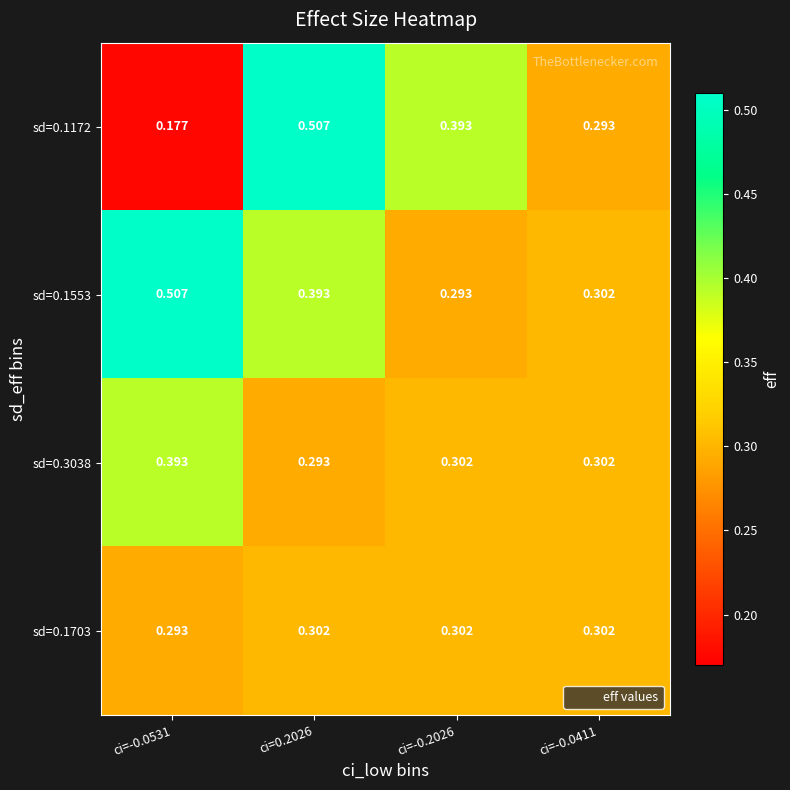

Count the number of categories in the chart.

4